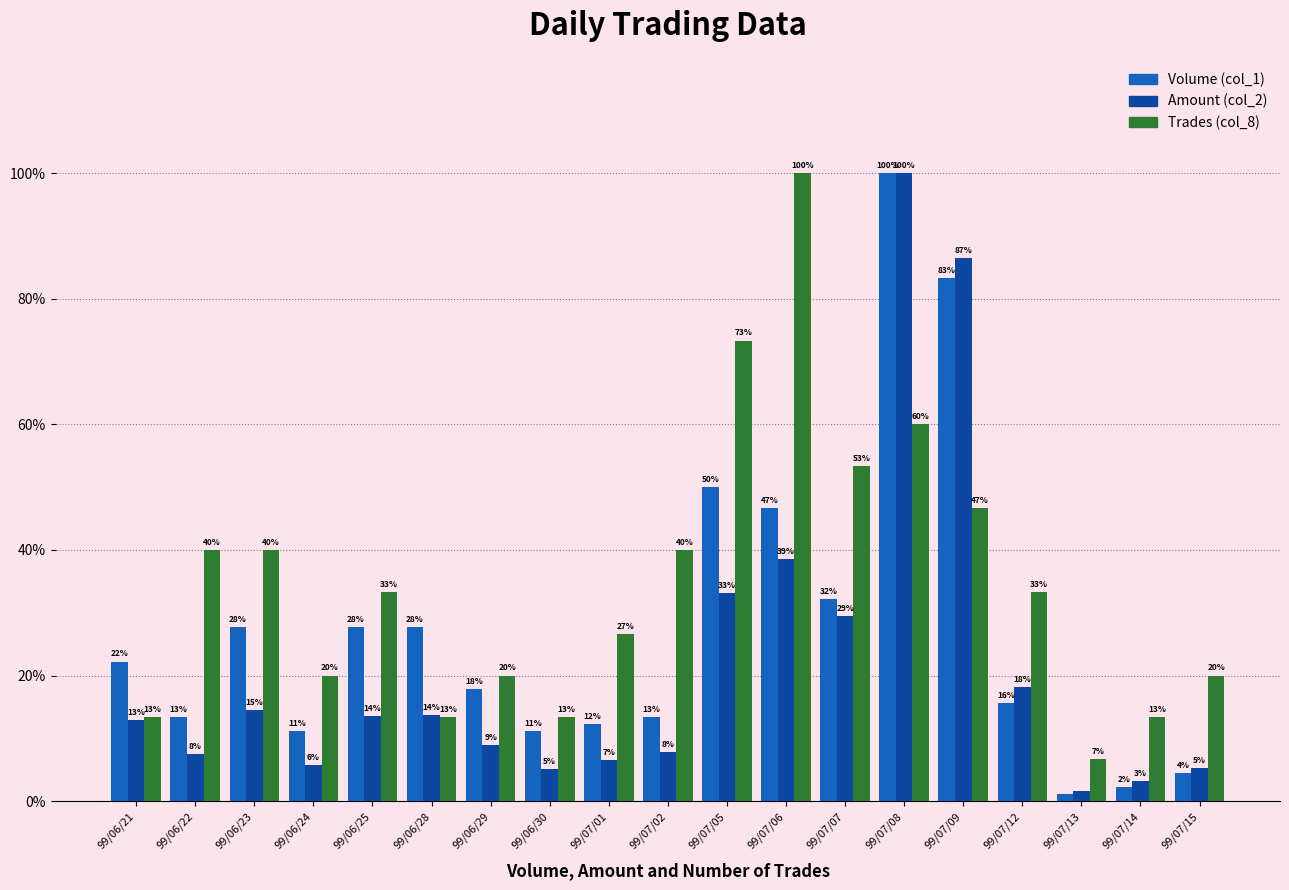

Is the value of Trades (col_8) at 99/07/07 greater than the value of Volume (col_1) at 99/06/28?

Yes